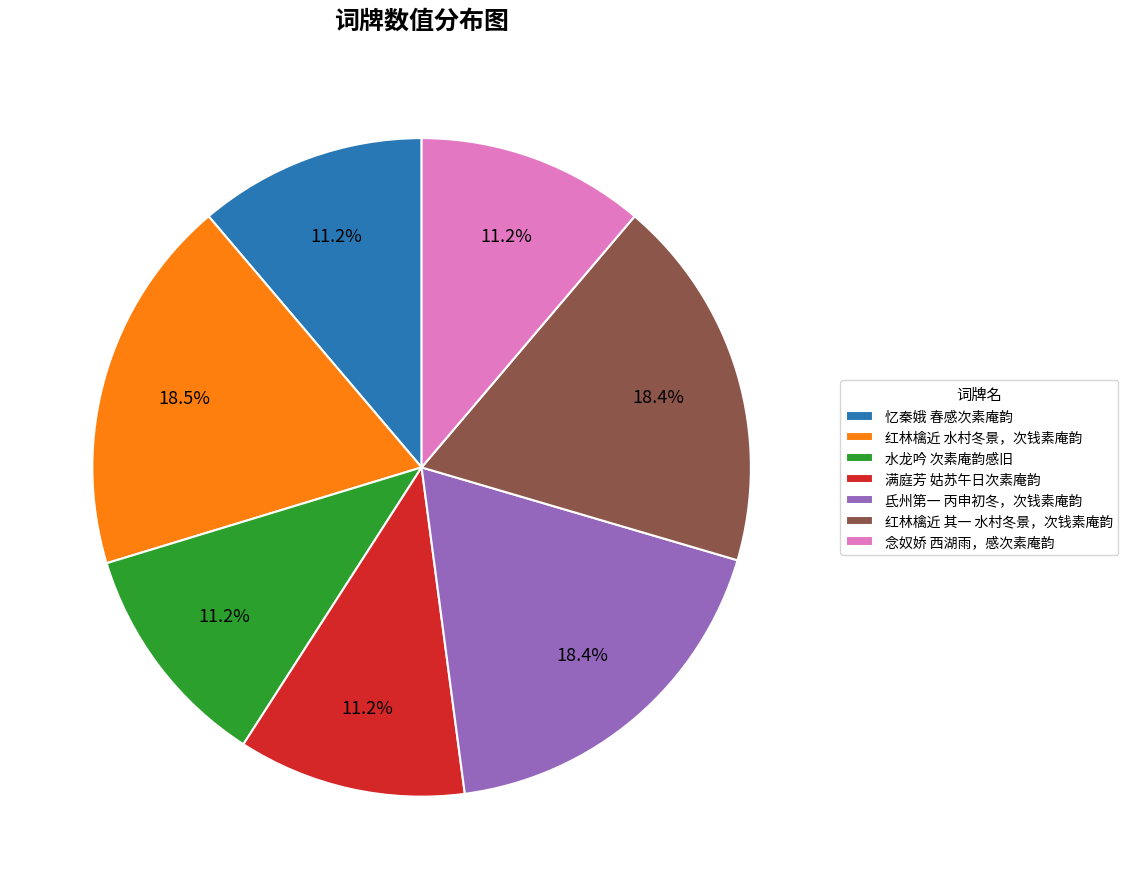

The 念奴娇 西湖雨，感次素庵韵 slice represents 17% of the pie. True or false?

False